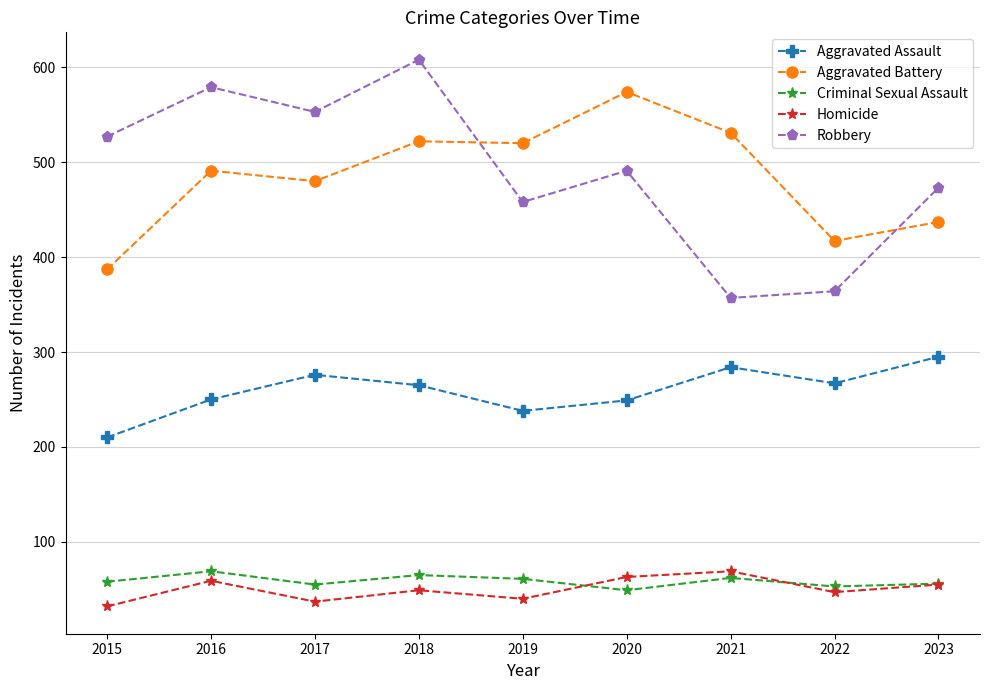

Rank the series at 2018 from lowest to highest value.

Homicide, Criminal Sexual Assault, Aggravated Assault, Aggravated Battery, Robbery